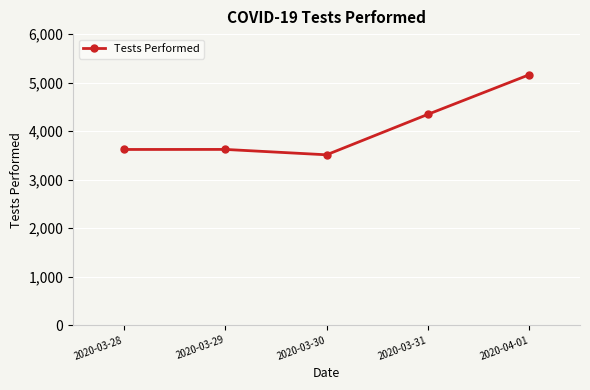

At which category does the chart reach its peak across all series?

2020-04-01